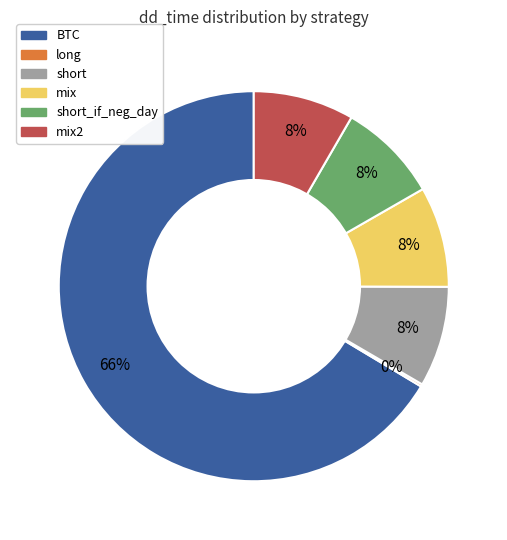

To the nearest percent, what is the average slice percentage?

17%